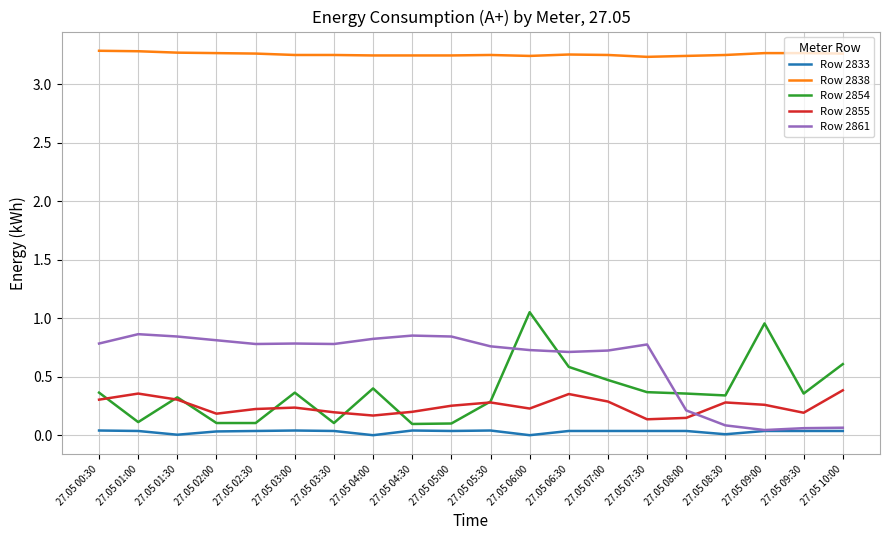

Between which two adjacent categories do Row 2854 and Row 2861 first intersect?

27.05 05:30 and 27.05 06:00